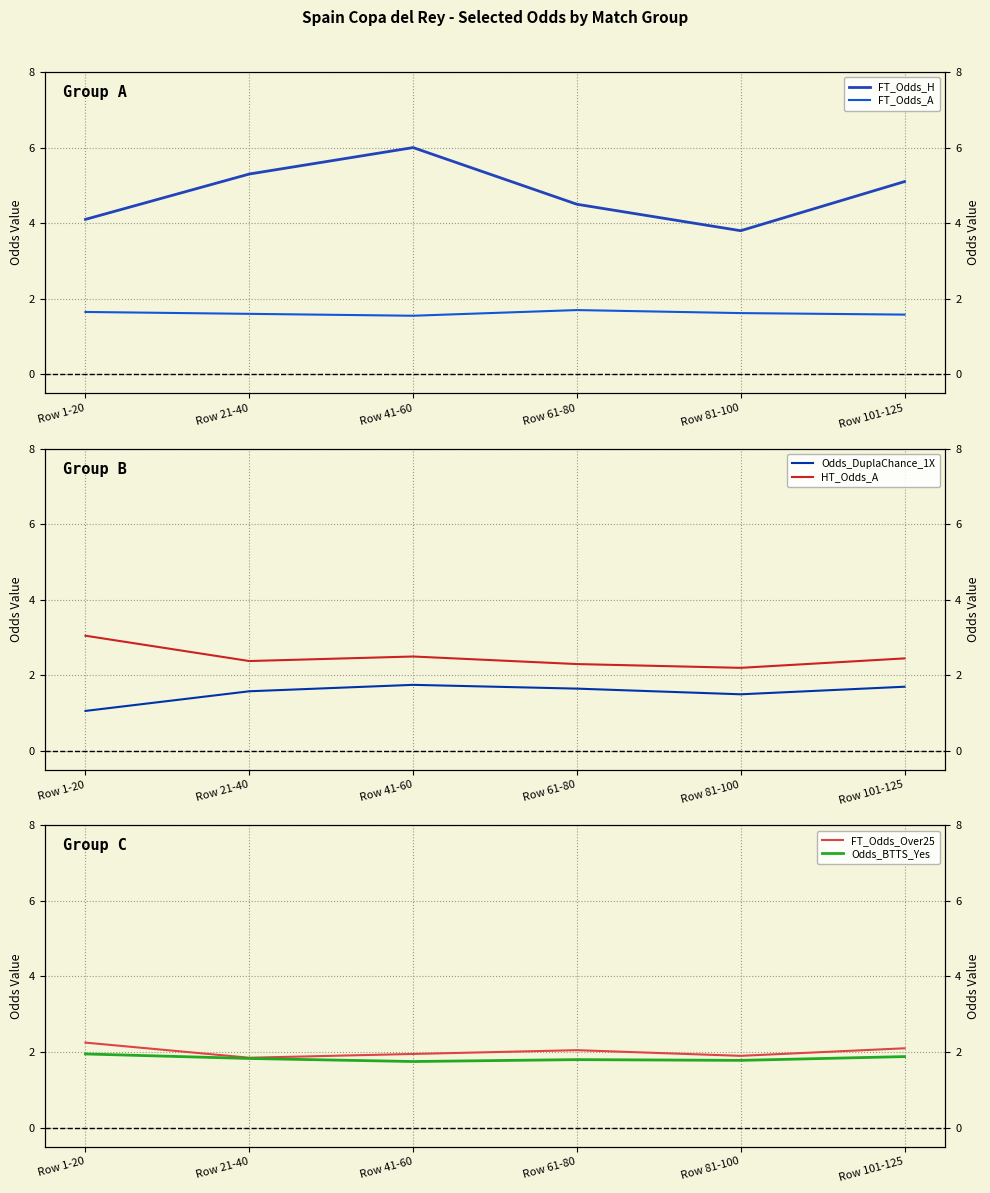

What is the total value across all series at Row 1-20?

14.1